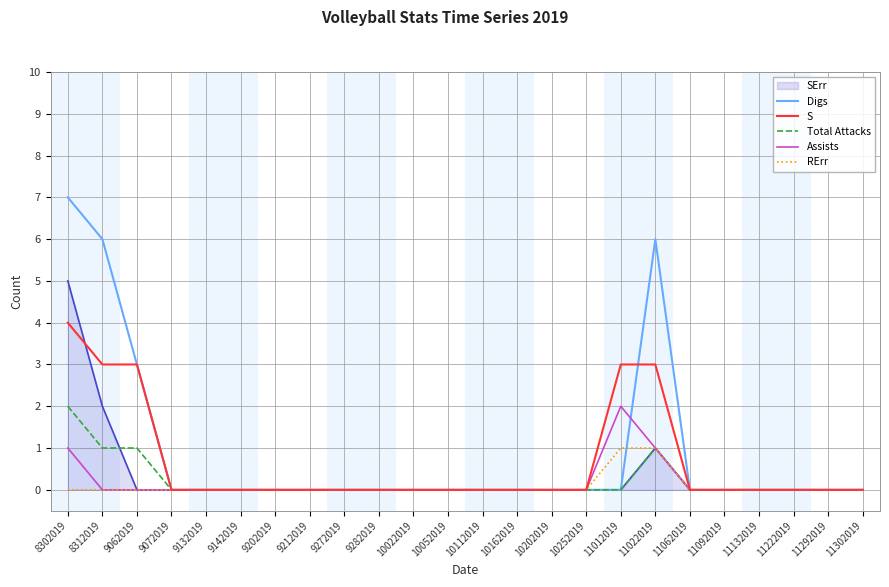

Which category has the highest value in the Digs series?

8302019